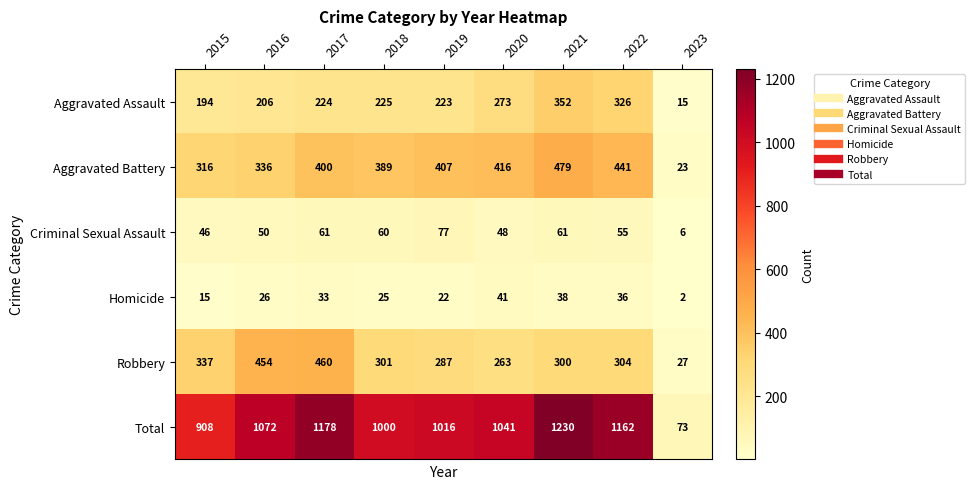

What is the greatest value displayed?

1230